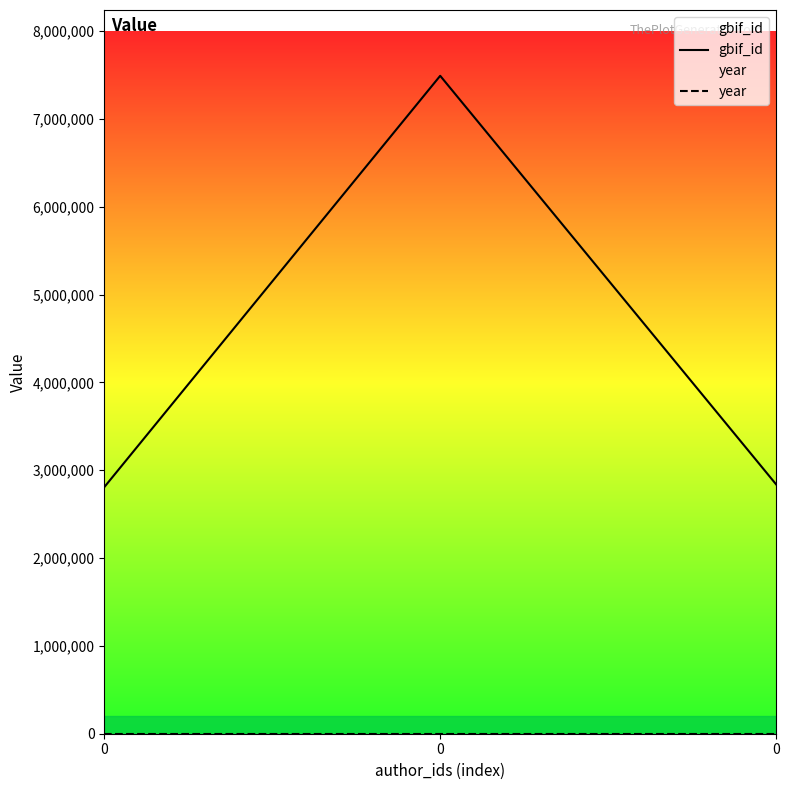

Is this an area chart (filled region under the line)?

No